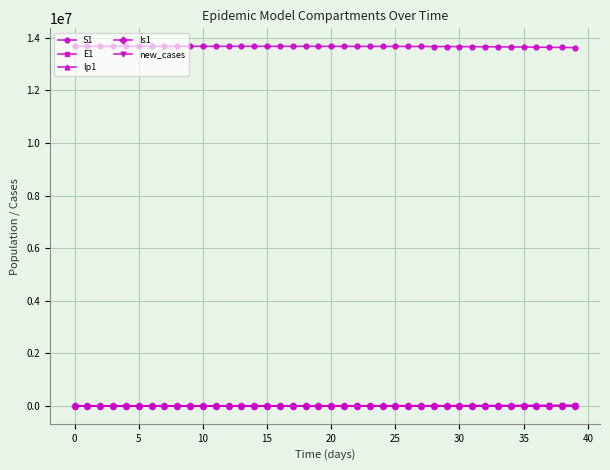

What is the greatest value displayed?

13678500.0